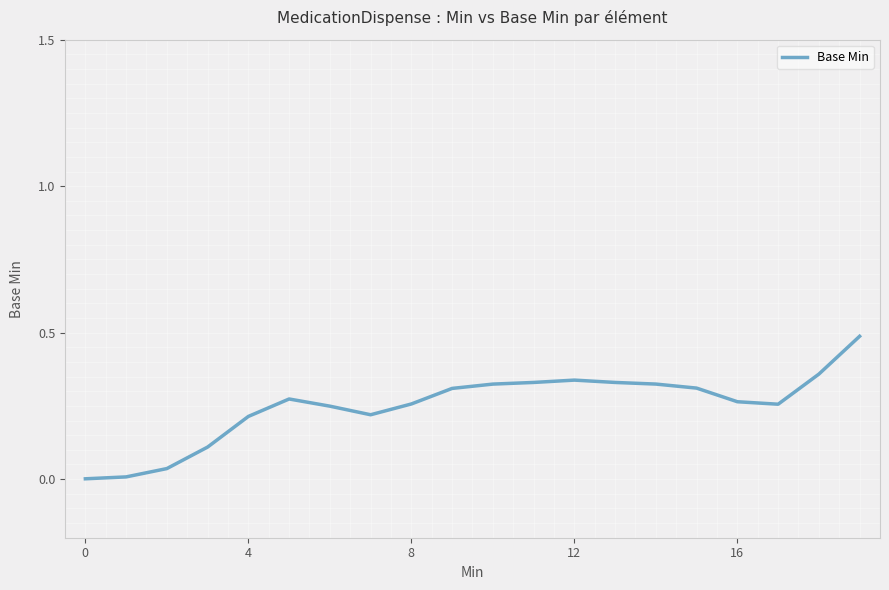

Does the chart have visible grid lines?

No